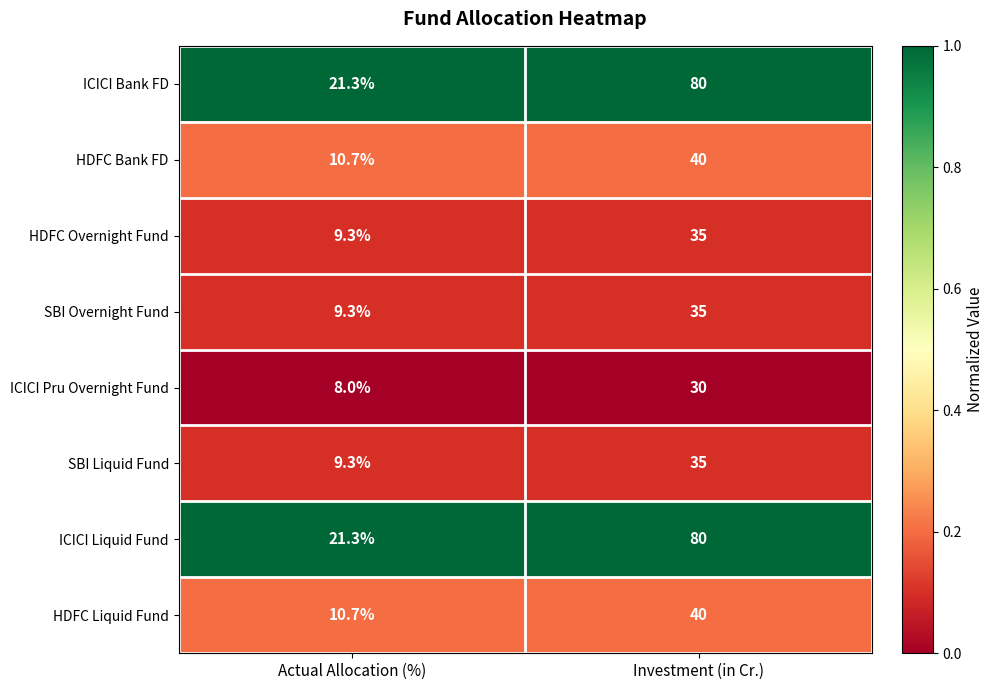

List the labels in order of ICICI Bank FD value, largest first.

Investment (in Cr.), Actual Allocation (%)